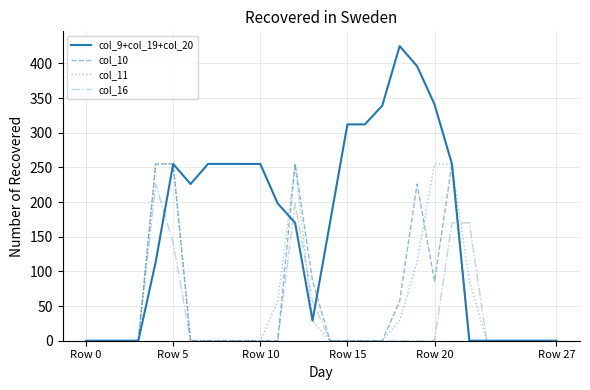

What are all the series names shown in the legend?

col_9+col_19+col_20, col_10, col_11, col_16